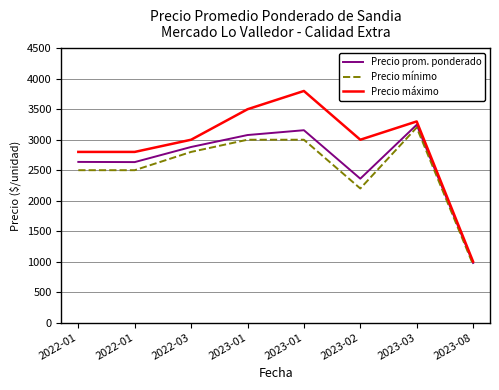

Between 2022-01 and 2023-01, which series saw the biggest shift?

Precio máximo